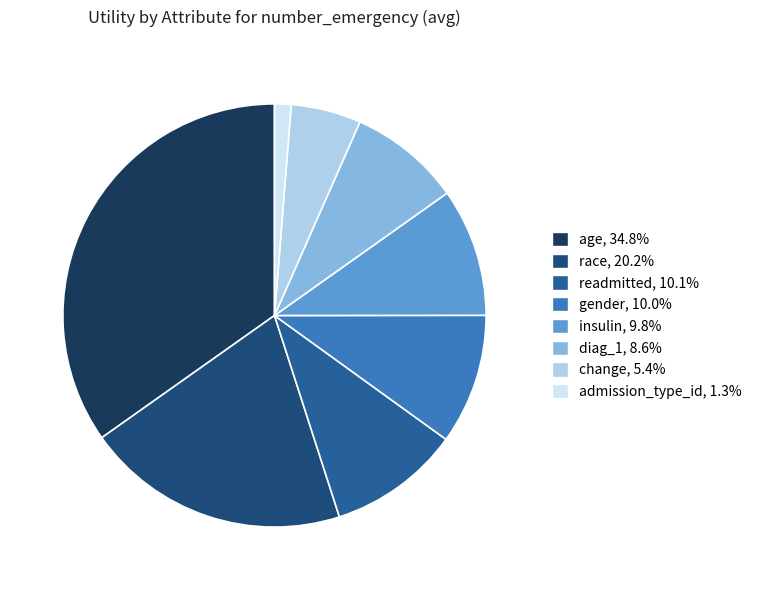

How many segments does this pie chart have?

8